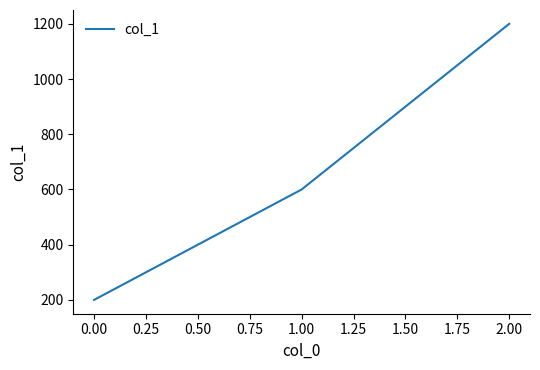

What is the difference between the maximum and minimum values?

1000